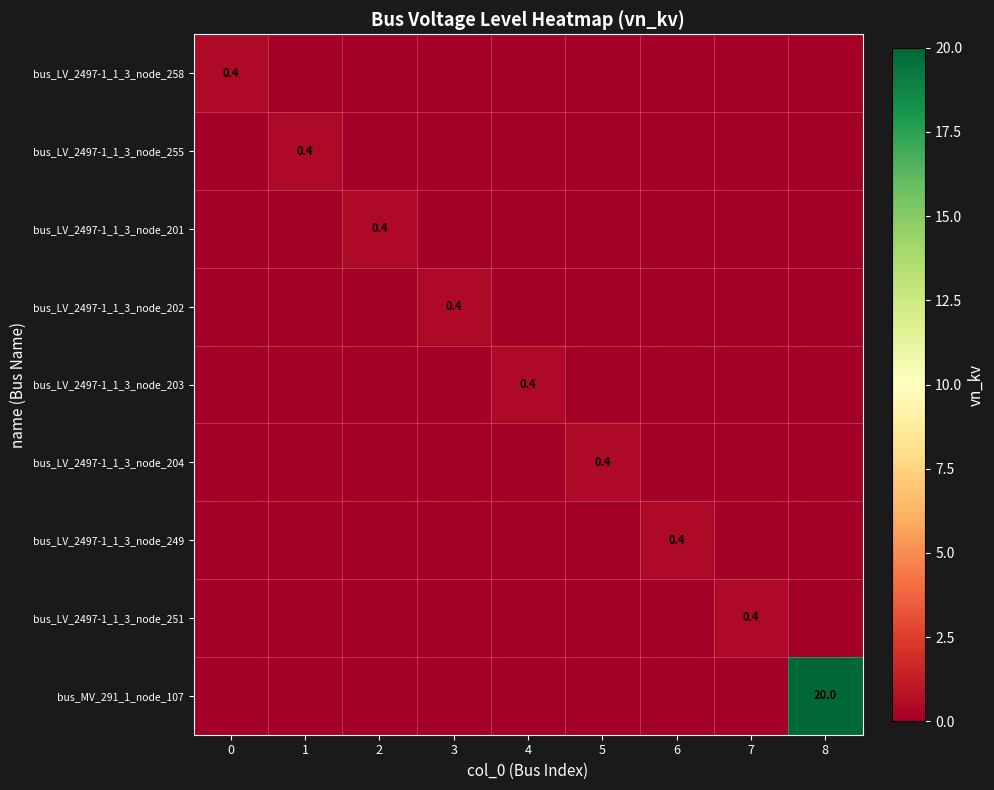

Which category has the highest value in the bus_LV_2497-1_1_3_node_201 series?

2